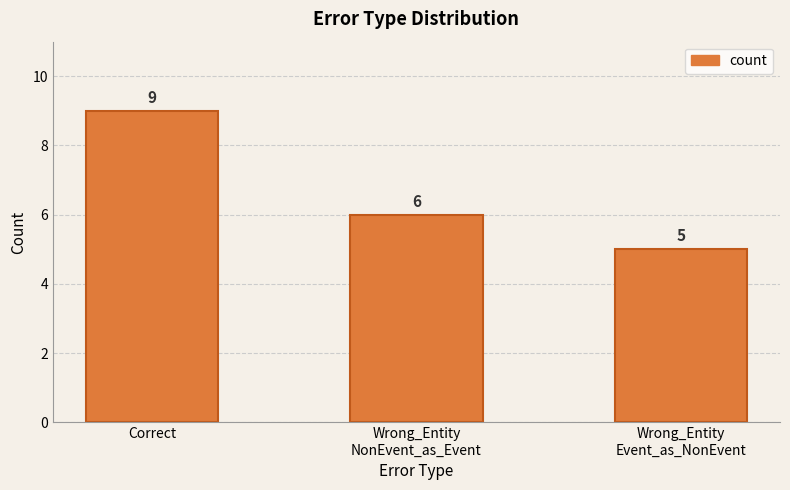

What is the change in value from Correct to Wrong_Entity
NonEvent_as_Event?

-3